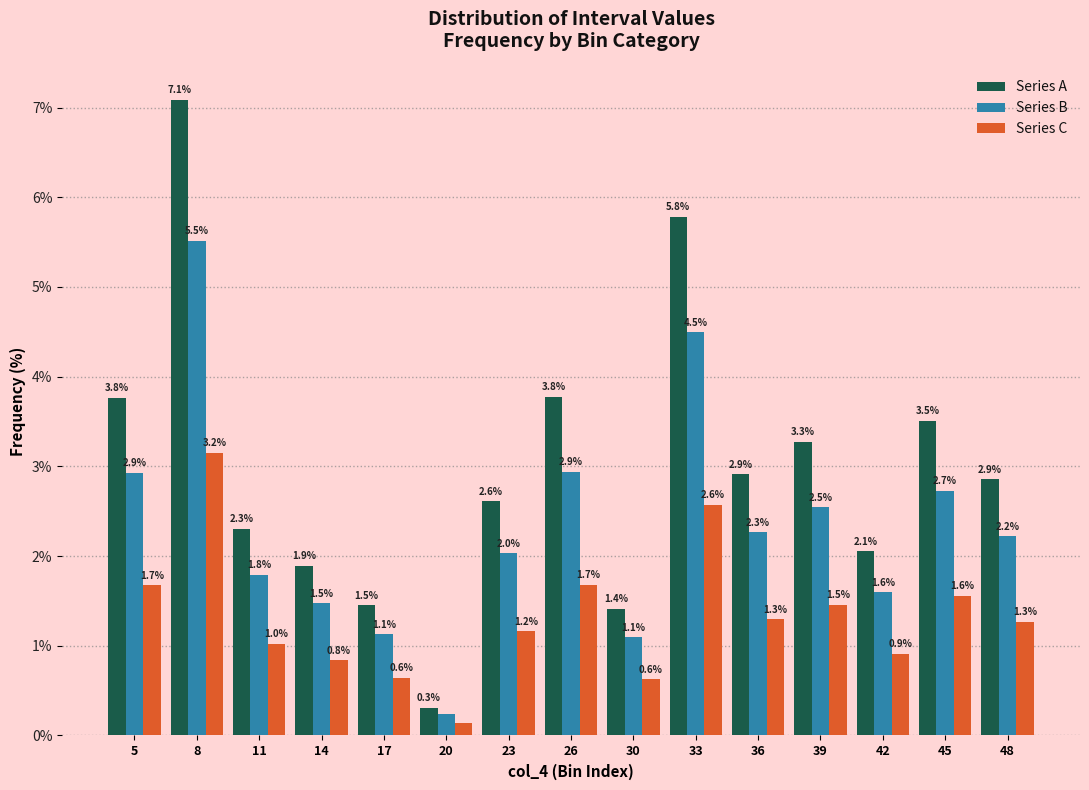

At which label does Series B first exceed 2?

5